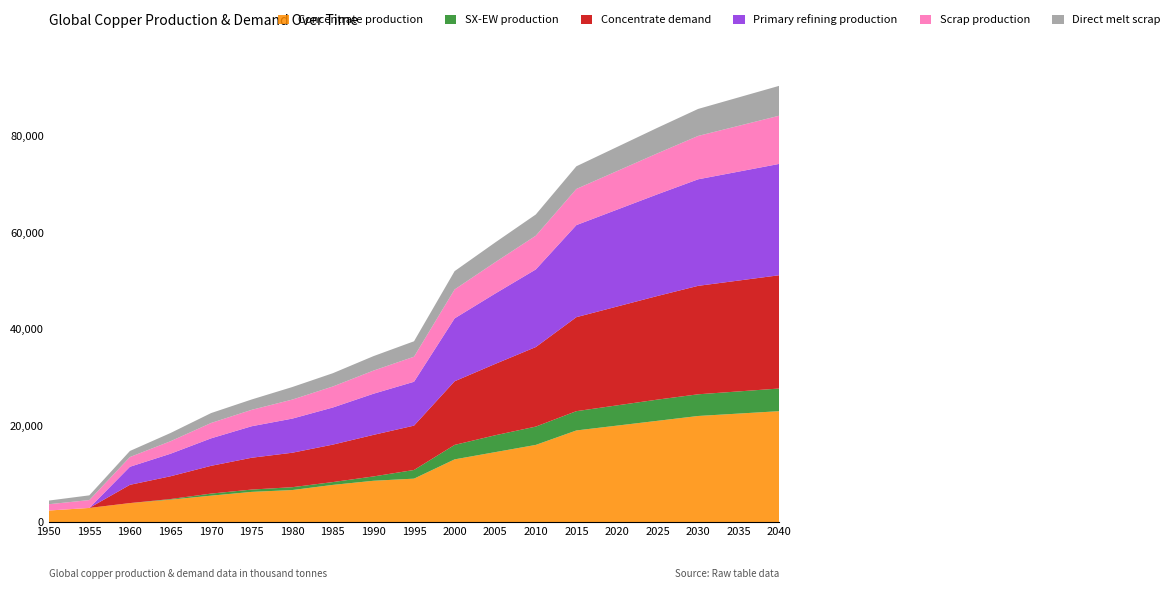

Reading left to right, what are all the values shown in this chart?

Concentrate production: 1950=2385.7	1955=2926.2	1960=3933.3	1965=4643.5	1970=5470.3	1975=6254.7	1980=6636.1	1985=7706.8	1990=8559.6	1995=9000.0	2000=13000.0	2005=14500.0	2010=16000.0	2015=19000.0	2020=20000.0	2025=21000.0	2030=22000.0	2035=22500.0	2040=23000.0
SX-EW production: 1950=0.0	1955=0.0	1960=0.0	1965=125.5	1970=429.7	1975=480.3	1980=590.9	1985=581.2	1990=900.0	1995=1800.0	2000=3000.0	2005=3500.0	2010=3800.0	2015=4000.0	2020=4200.0	2025=4400.0	2030=4500.0	2035=4600.0	2040=4700.0
Concentrate demand: 1950=0.0	1955=0.0	1960=3784.0	1965=4723.2	1970=5760.6	1975=6601.9	1980=7149.1	1985=7774.8	1990=8620.0	1995=9200.0	2000=13200.0	2005=14800.0	2010=16500.0	2015=19500.0	2020=20500.0	2025=21500.0	2030=22500.0	2035=23000.0	2040=23500.0
Primary refining production: 1950=0.0	1955=0.0	1960=3746.1	1965=4675.9	1970=5703.0	1975=6535.9	1980=7077.6	1985=7697.0	1990=8535.0	1995=9100.0	2000=13050.0	2005=14600.0	2010=16100.0	2015=19100.0	2020=20100.0	2025=21100.0	2030=22100.0	2035=22600.0	2040=23100.0
Scrap production: 1950=1308.7	1955=1627.9	1960=2021.8	1965=2593.1	1970=3186.9	1975=3401.8	1980=3946.5	1985=4360.8	1990=4800.0	1995=5200.0	2000=6000.0	2005=6500.0	2010=7000.0	2015=7500.0	2020=8000.0	2025=8500.0	2030=9000.0	2035=9500.0	2040=10000.0
Direct melt scrap: 1950=756.1	1955=981.9	1960=1257.2	1965=1705.9	1970=2053.6	1975=2150.8	1980=2603.1	1985=2753.6	1990=3000.0	1995=3200.0	2000=3800.0	2005=4100.0	2010=4400.0	2015=4700.0	2020=5000.0	2025=5300.0	2030=5600.0	2035=5900.0	2040=6200.0